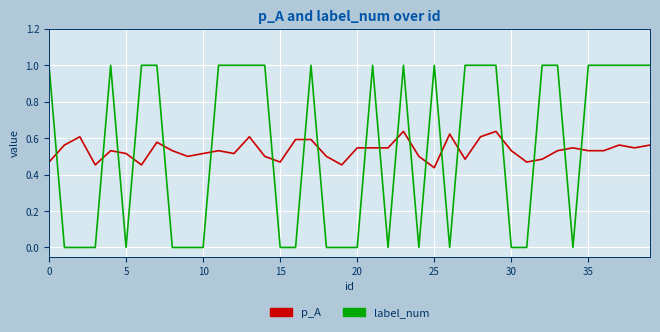

How many intersections are there between label_num and p_A?

20